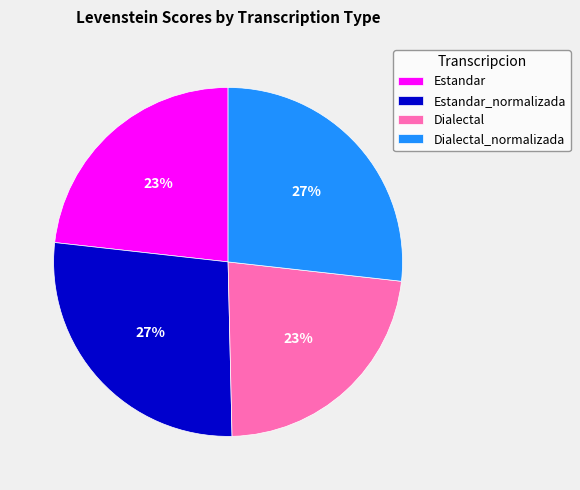

Do Estandar_normalizada and Dialectal_normalizada together represent more than half of the pie?

Yes